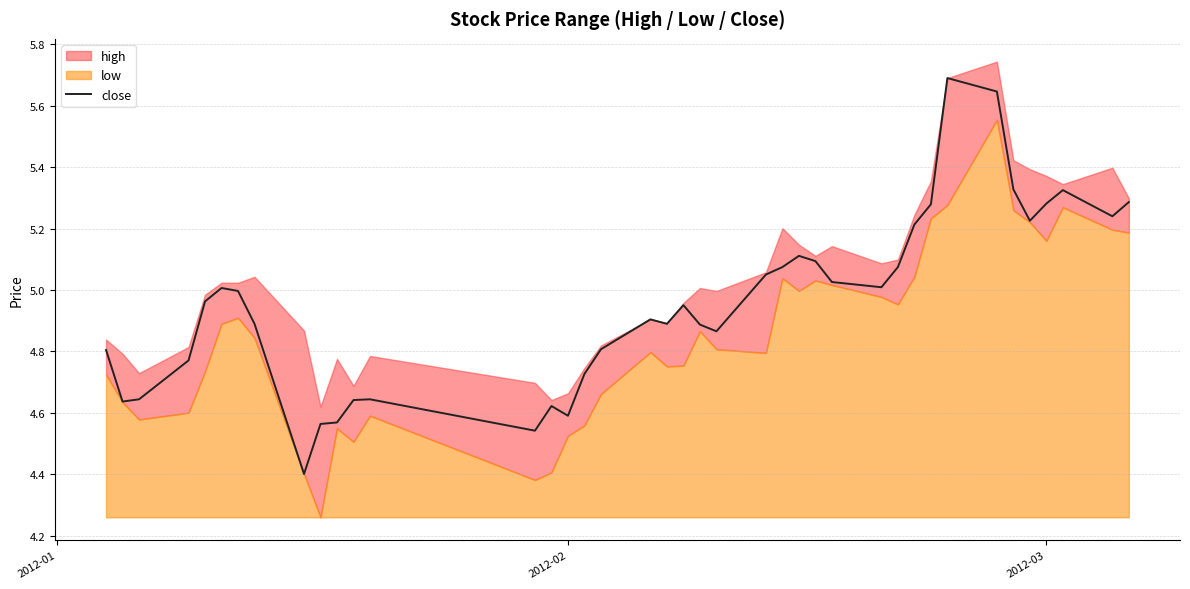

True or false: the data has more than 1 interior local peaks.

True